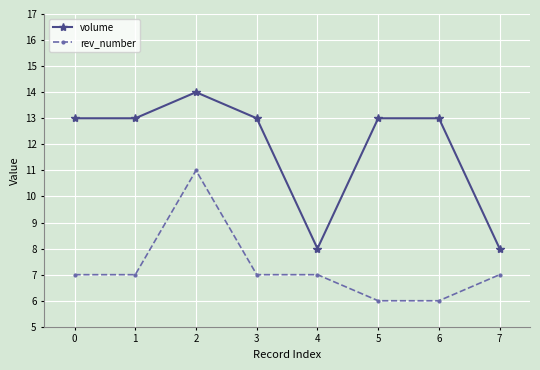

List the series in order of their peak value, highest first.

volume, rev_number